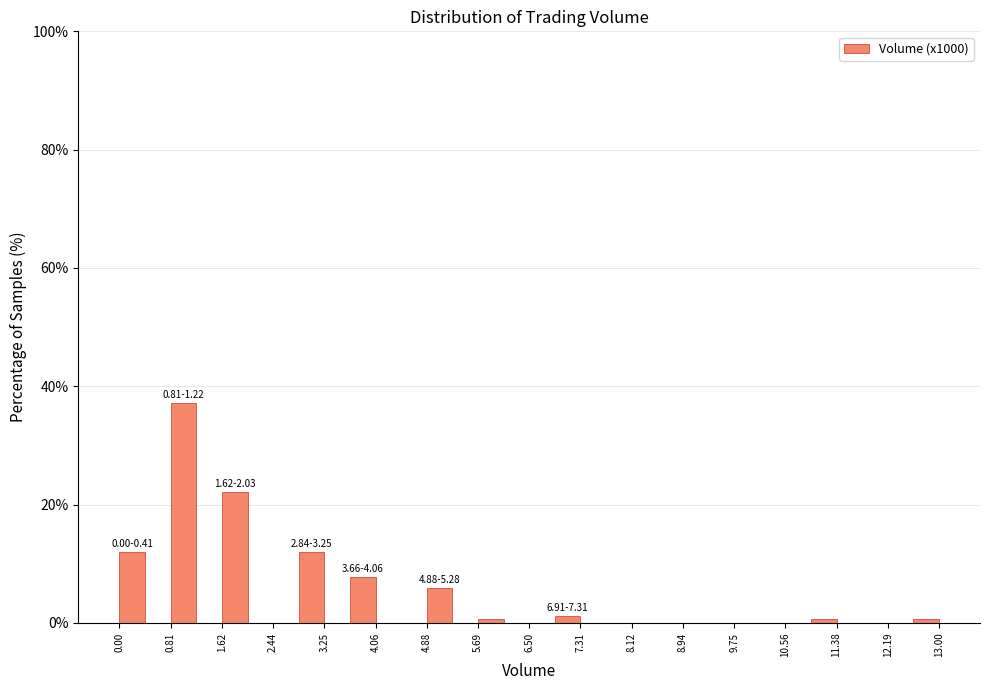

Over which range of the x-axis is the bar tallest?

0.8 to 1.2